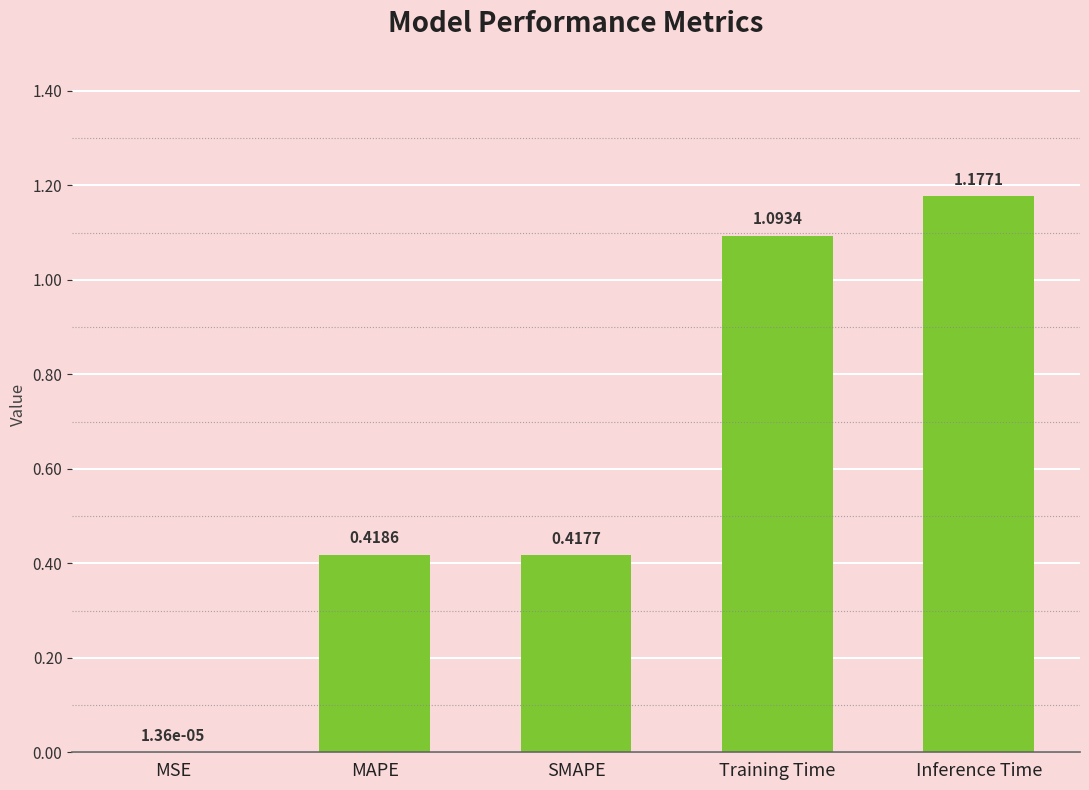

What is the sum of the values at SMAPE and Inference Time?

1.6